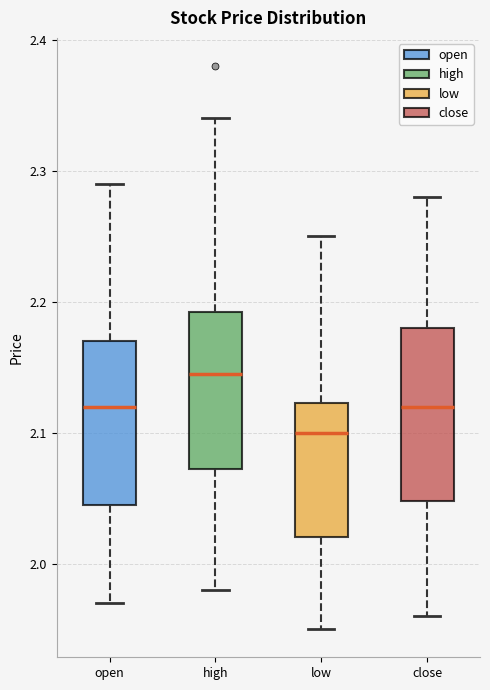

Reading left to right, read every box against the y-axis: the position of its median line, the range the box covers, and the ends of its whiskers. The values are not printed on the chart, so give them approximately, as read against the axis.

open: median 2.12, box 2.05 to 2.17, whiskers 1.97 to 2.29
high: median 2.15, box 2.07 to 2.19, whiskers 1.98 to 2.34
low: median 2.10, box 2.02 to 2.12, whiskers 1.95 to 2.25
close: median 2.12, box 2.05 to 2.18, whiskers 1.96 to 2.28